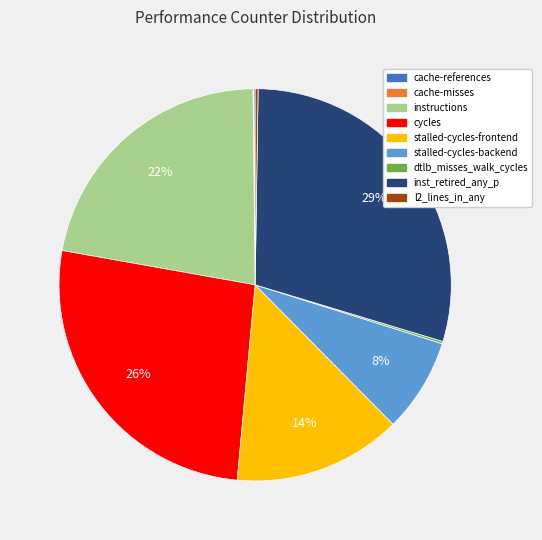

Is there a majority slice in this chart?

No